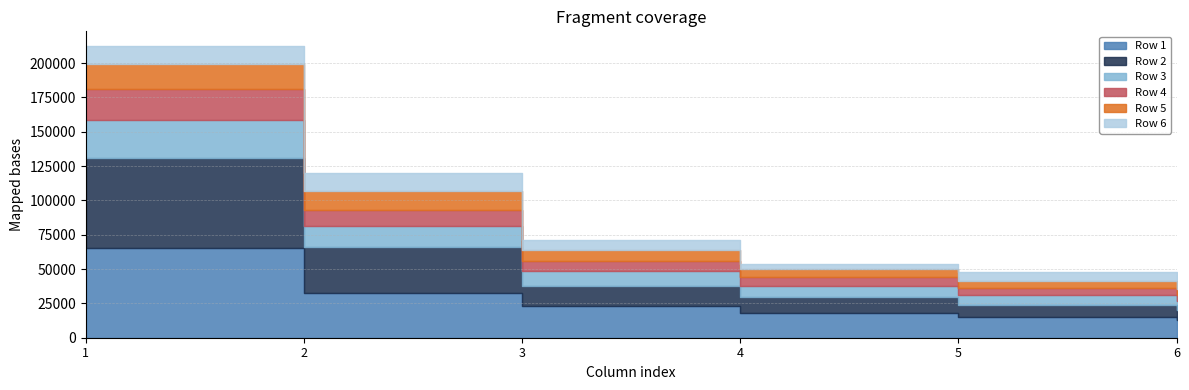

What is the value of the Row 1 point at the 4th from the left?

17802.4